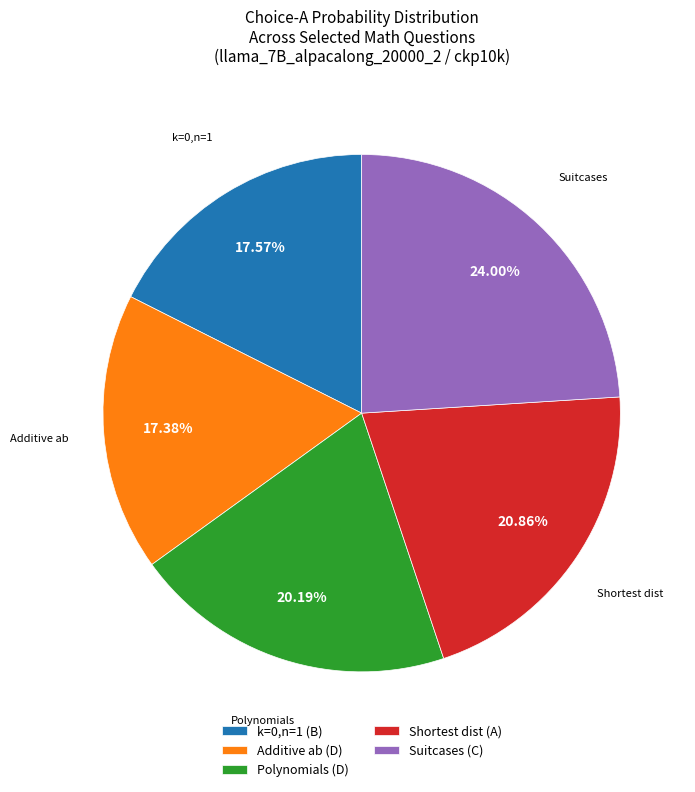

Which slice is the largest?

Suitcases (C)